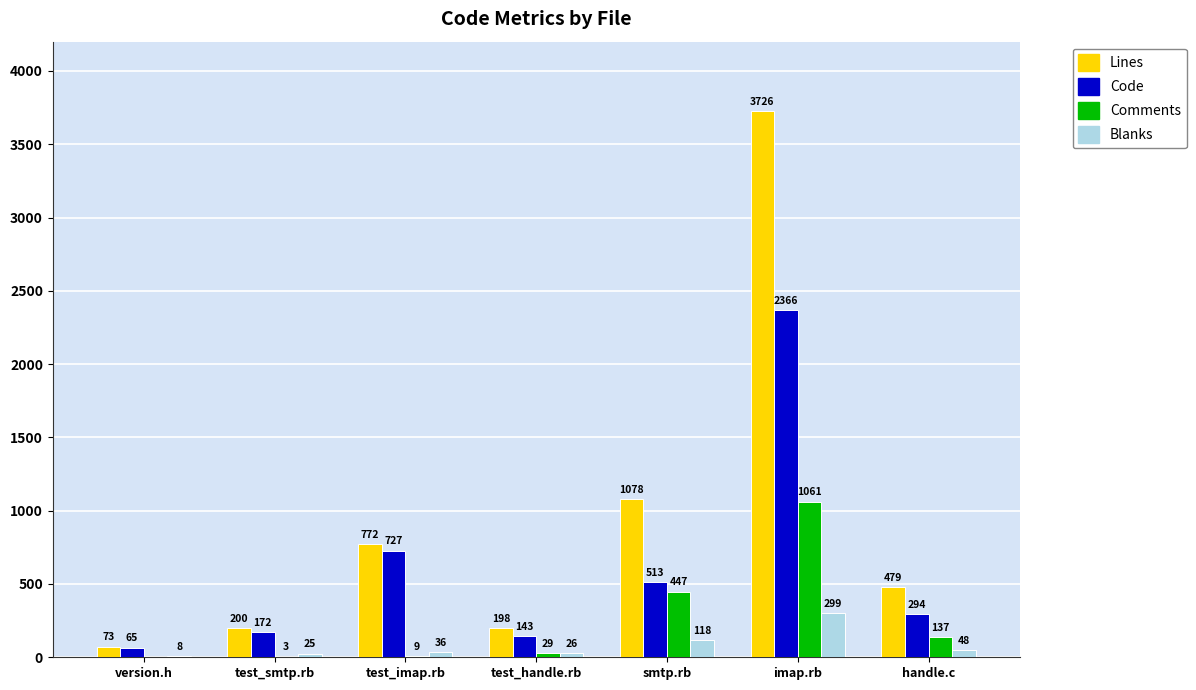

True or false: Blanks has a value of 8 at version.h.

True